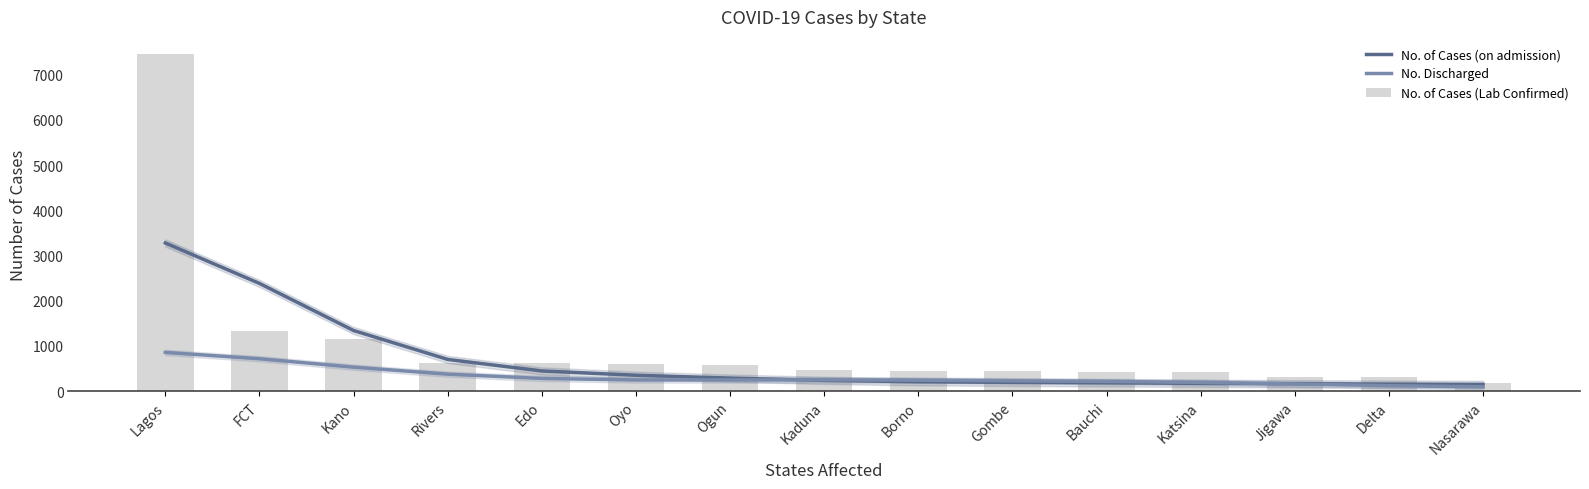

Are the bars grouped side by side (vs. stacked)?

Yes